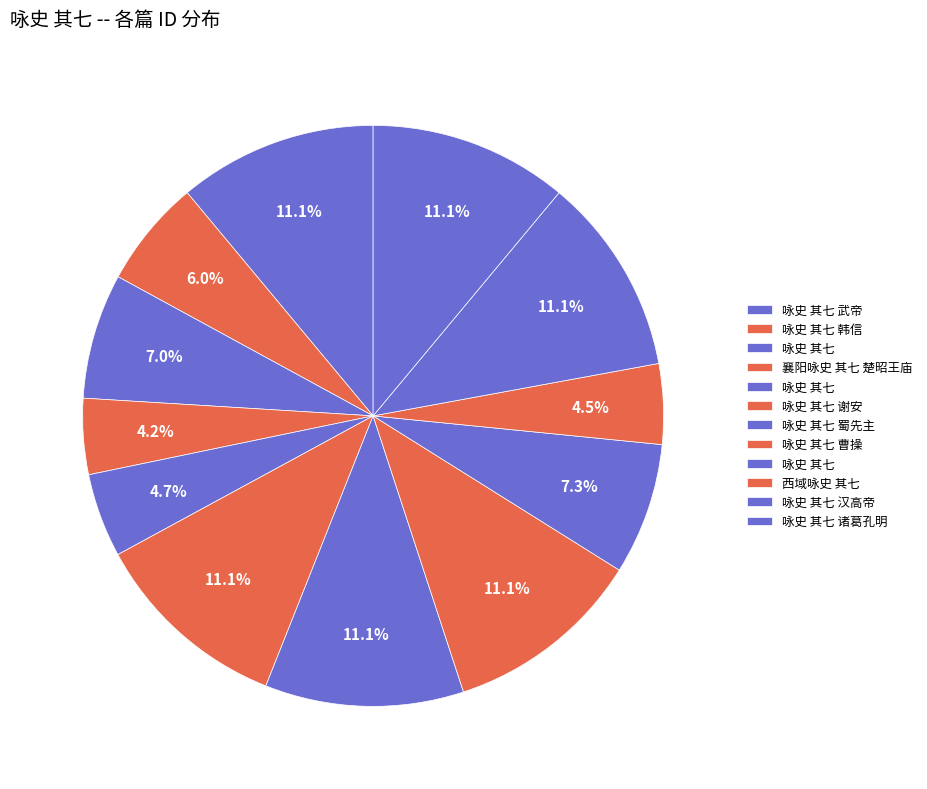

What is the largest slice in the pie chart?

咏史 其七 蜀先主